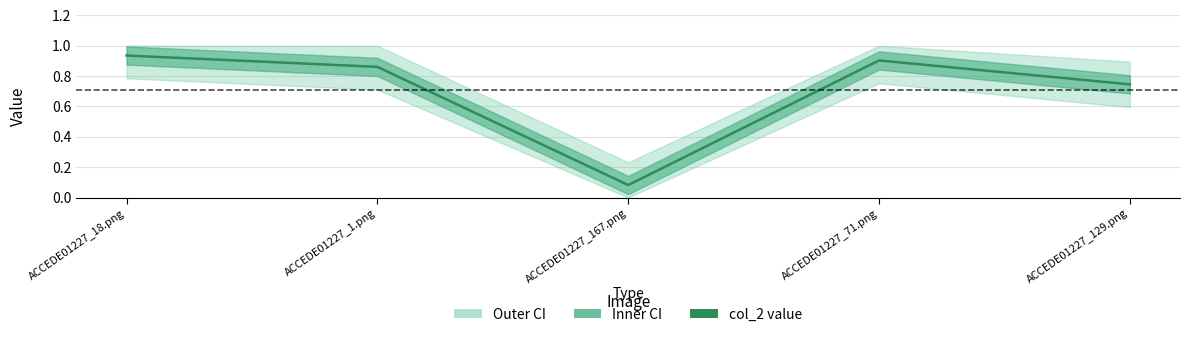

What is the minimum value shown in the chart?

0.1